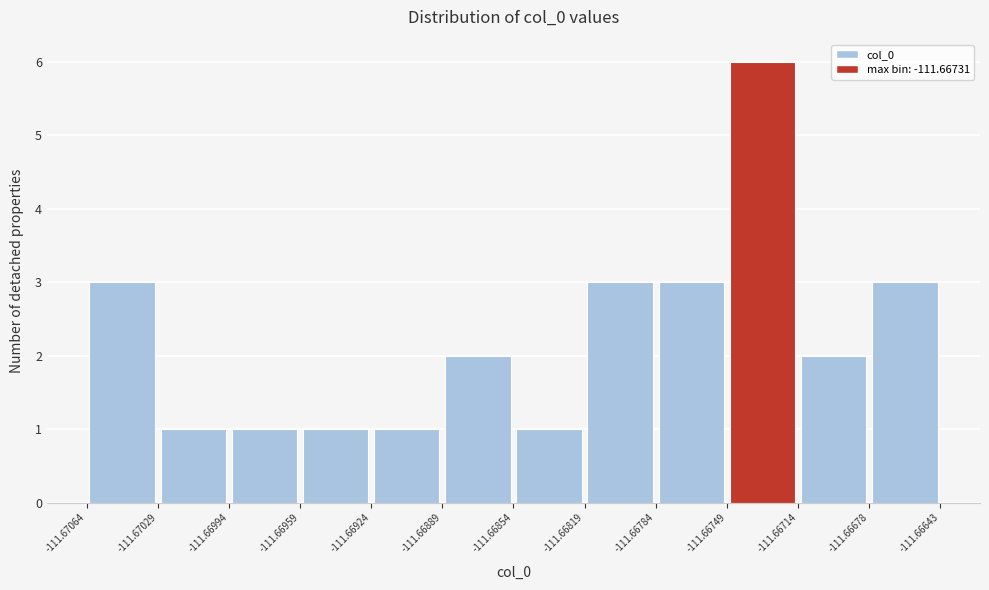

Over which range of the x-axis is the bar tallest?

-111.66749 to -111.66714